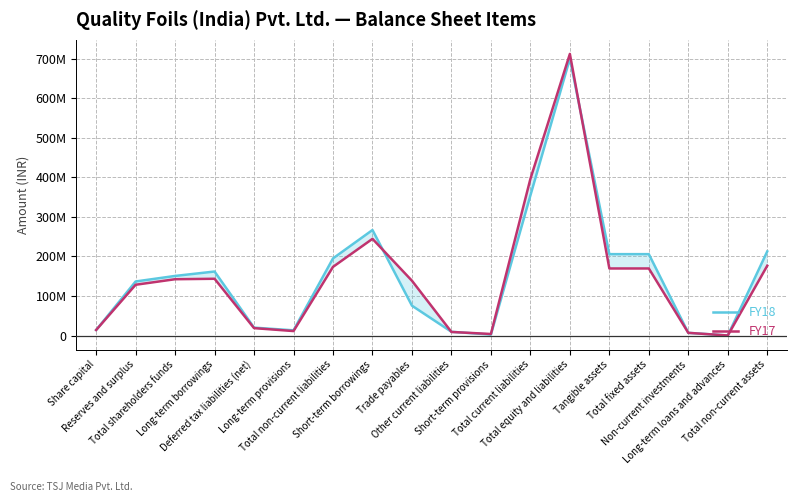

What is the difference between the maximum and second lowest values in the FY17 series?

708552595